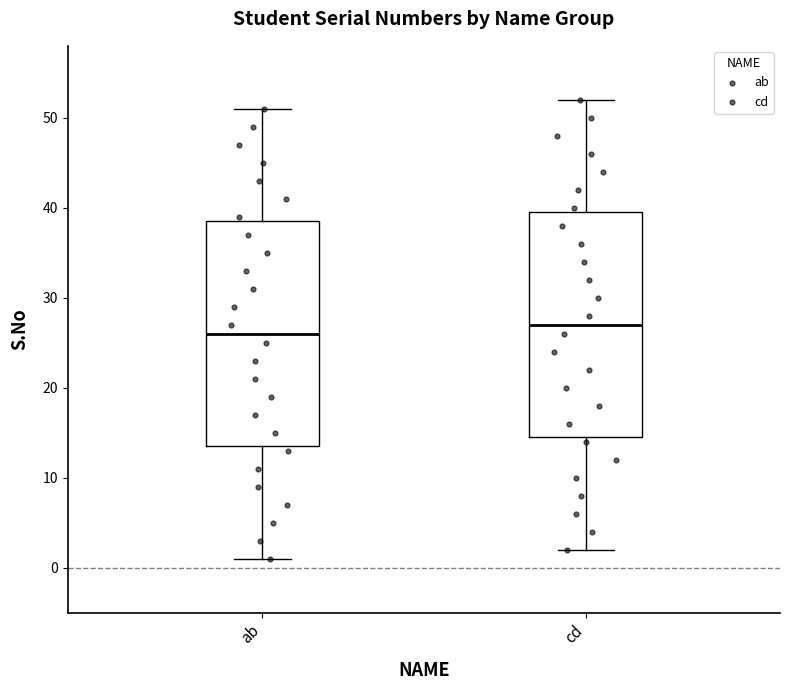

Reading left to right, read every box against the y-axis: the position of its median line, the range the box covers, and the ends of its whiskers. The values are not printed on the chart, so give them approximately, as read against the axis.

ab: median 26, box 14 to 39, whiskers 1 to 51
cd: median 27, box 15 to 40, whiskers 2 to 52